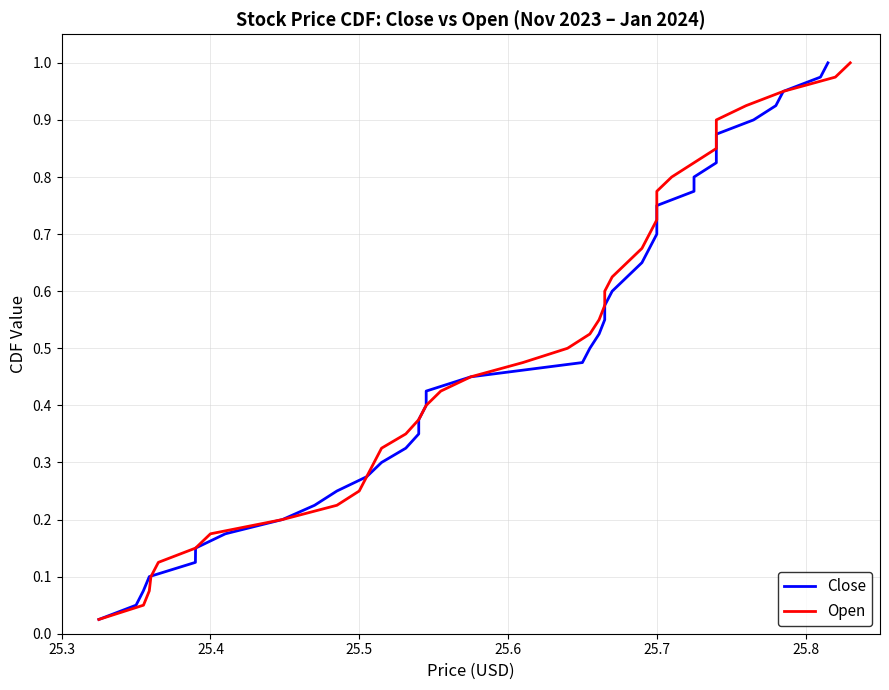

At how many categories does at least one series exceed 0?

40